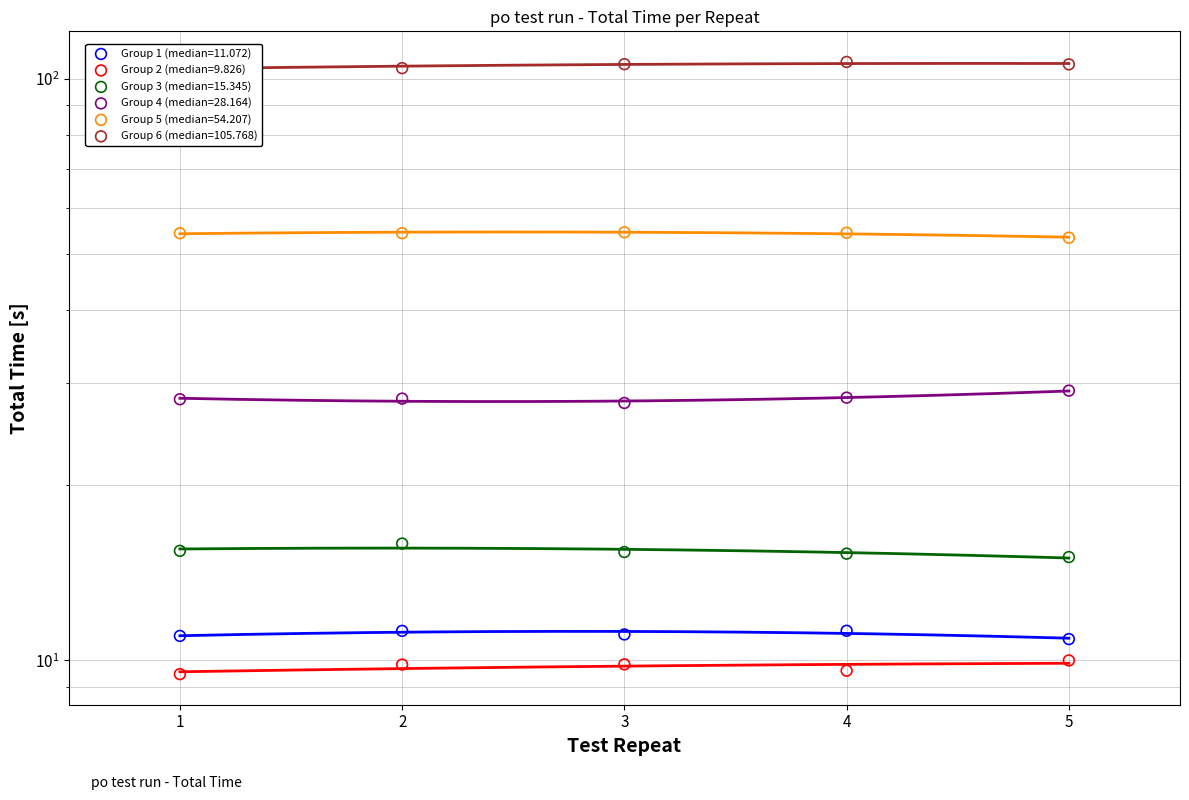

At which category is the sum across all series the highest?

4